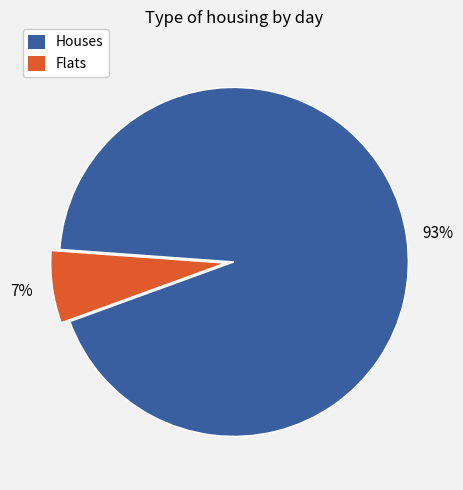

To the nearest percent, what portion does Houses represent?

93%